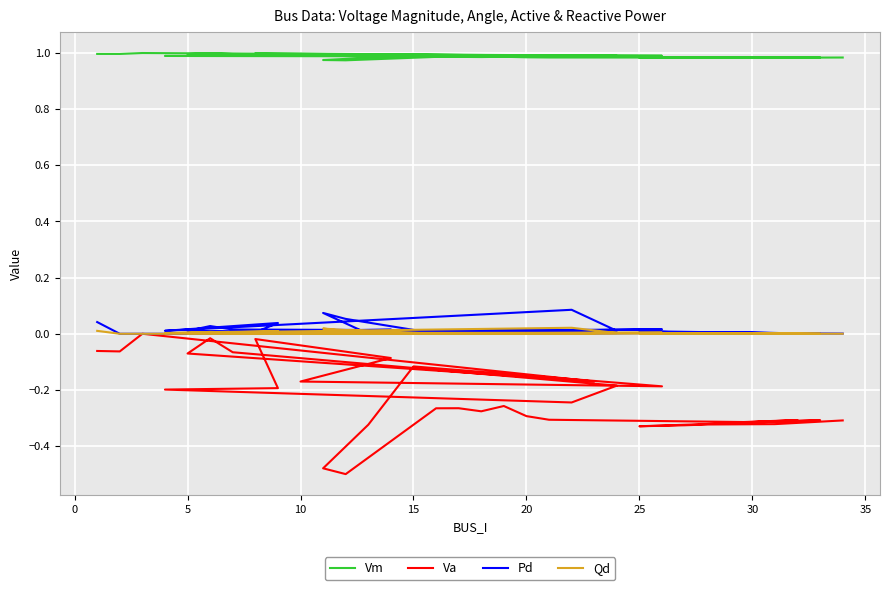

Which series has the largest total across all categories?

Vm